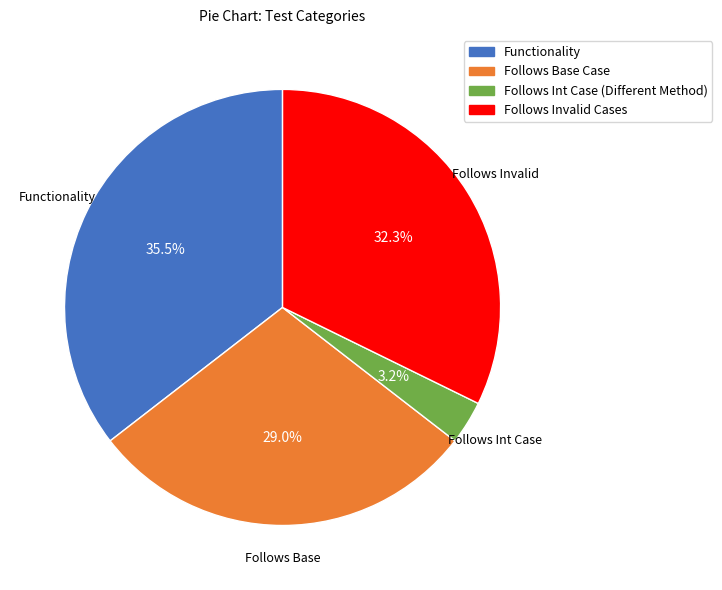

Is there any slice that represents more than half of the pie?

No